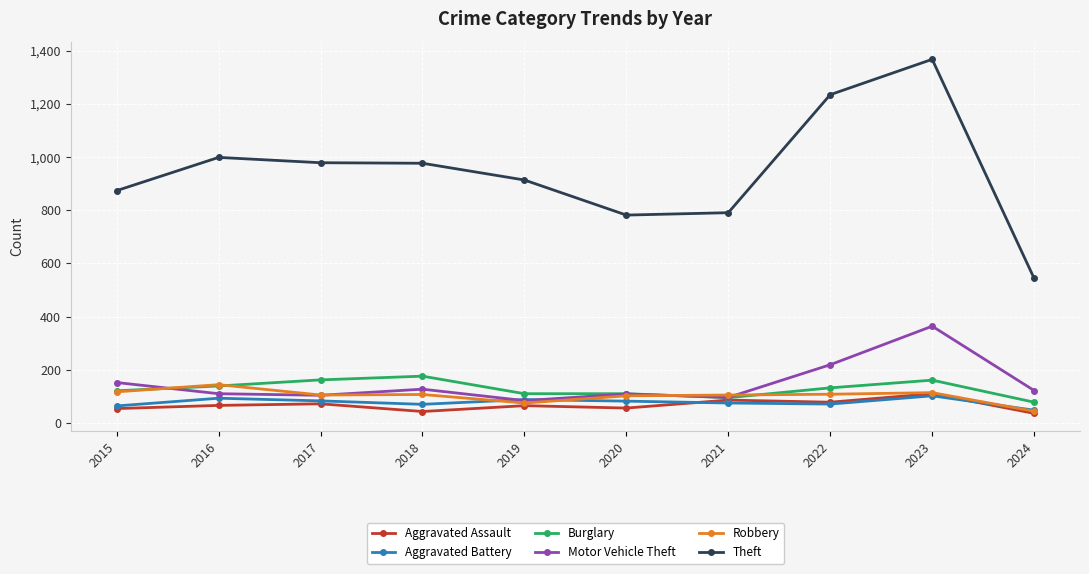

Which series changed the most between 2015 and 2023?

Theft